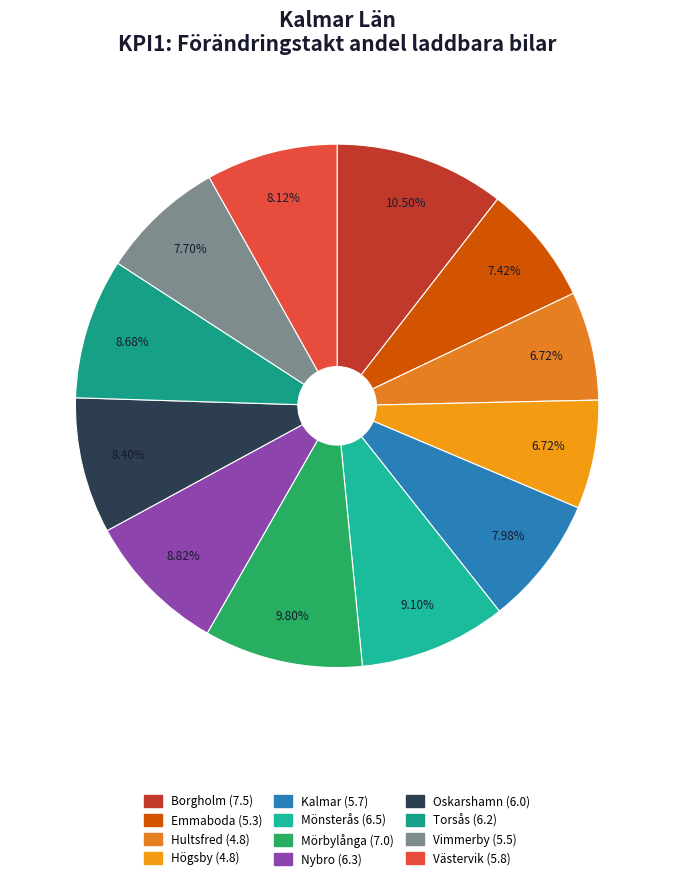

Does Nybro account for over 50% of the chart?

No